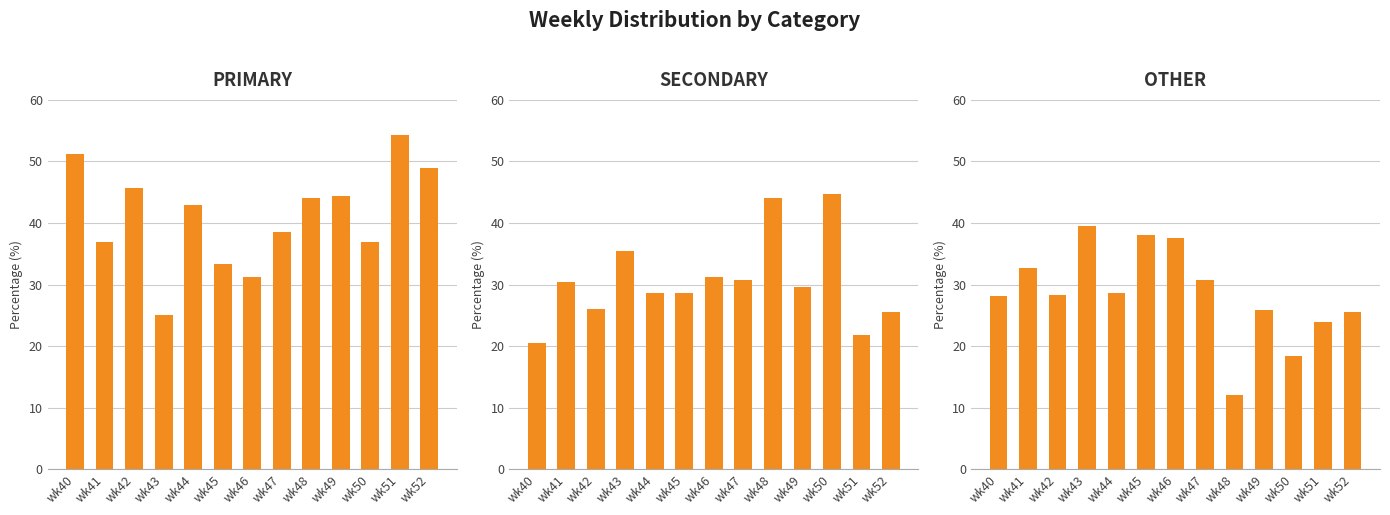

The value of PRIMARY at wk44 is 42.9. True or false?

True